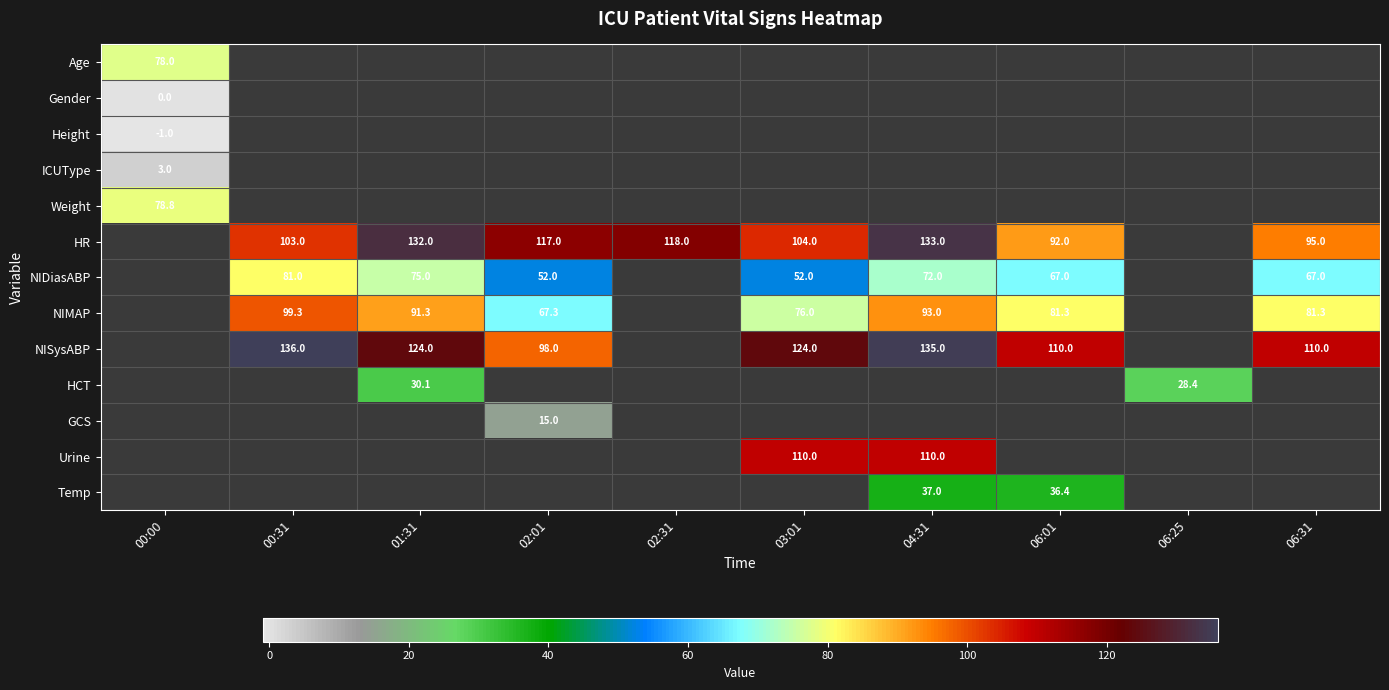

What is the sum of the NIDiasABP values at 06:31 and 00:31?

148.0